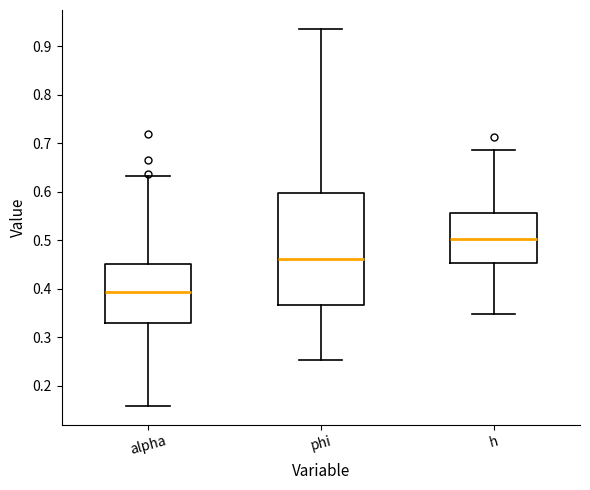

Reading left to right, transcribe this box plot: for each box, give where its median line is, the range the box spans, and where its two whiskers end, as read against the y-axis. The values are not printed on the chart, so give them approximately, as read against the axis.

alpha: median 0.39, box 0.33 to 0.45, whiskers 0.16 to 0.63
phi: median 0.46, box 0.37 to 0.60, whiskers 0.25 to 0.94
h: median 0.50, box 0.45 to 0.56, whiskers 0.35 to 0.69